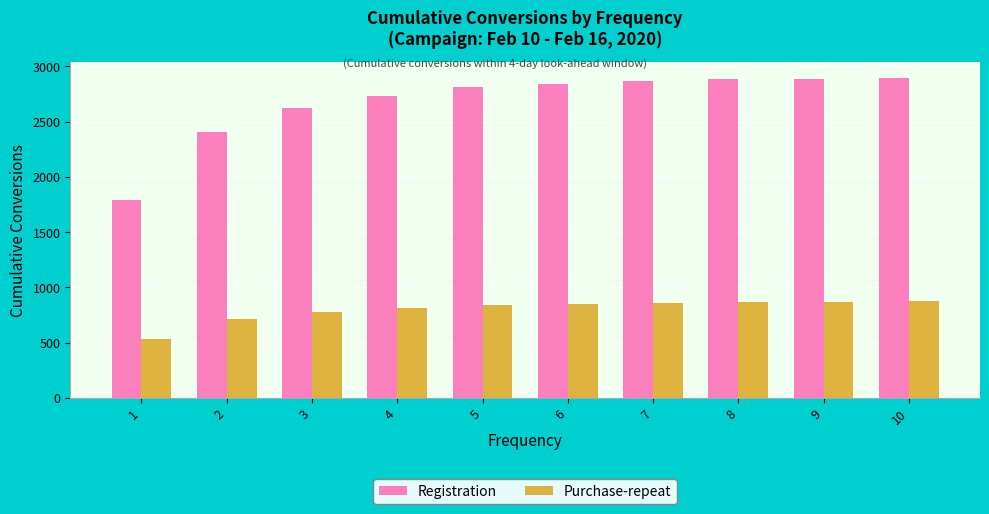

What is the value of the Registration bar at the 8th from the left?

2883